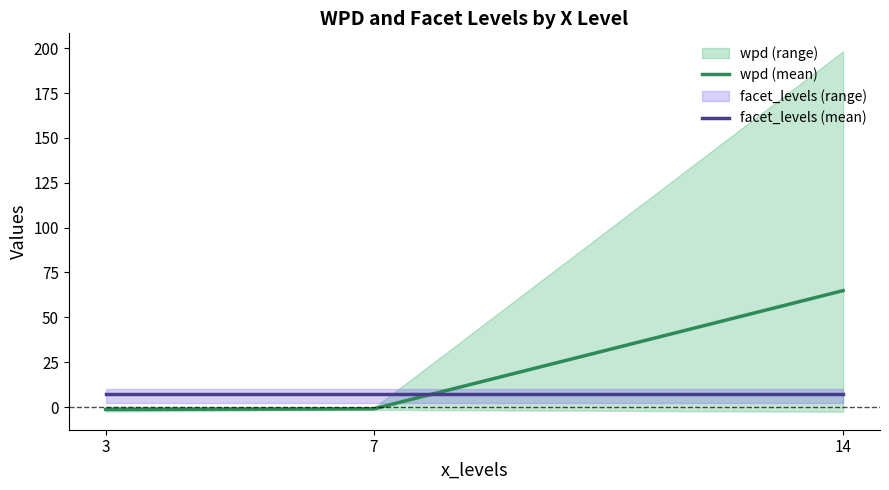

What is the spread (max minus min) of values at 7?

8.0